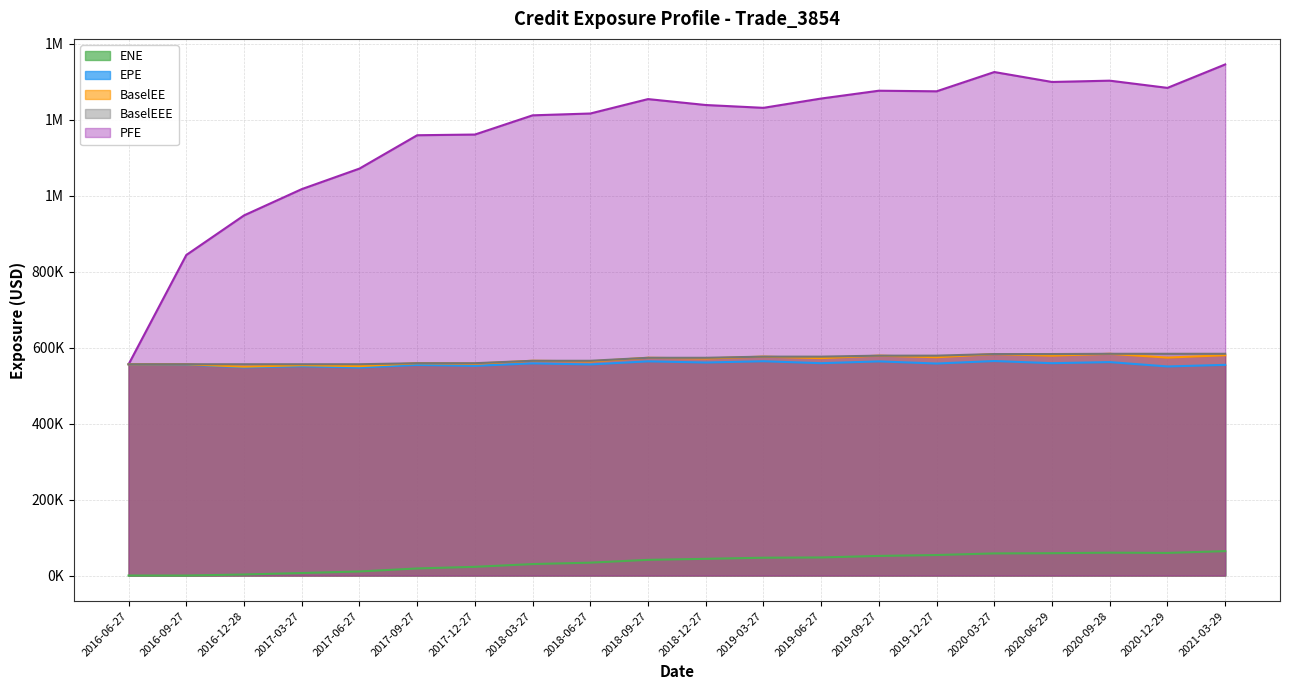

At which category is the sum across all series the highest?

2021-03-29